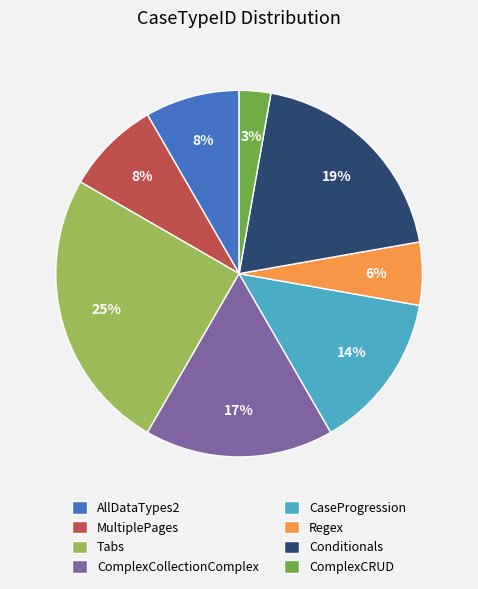

True or false: AllDataTypes2 accounts for 21% of the total.

False